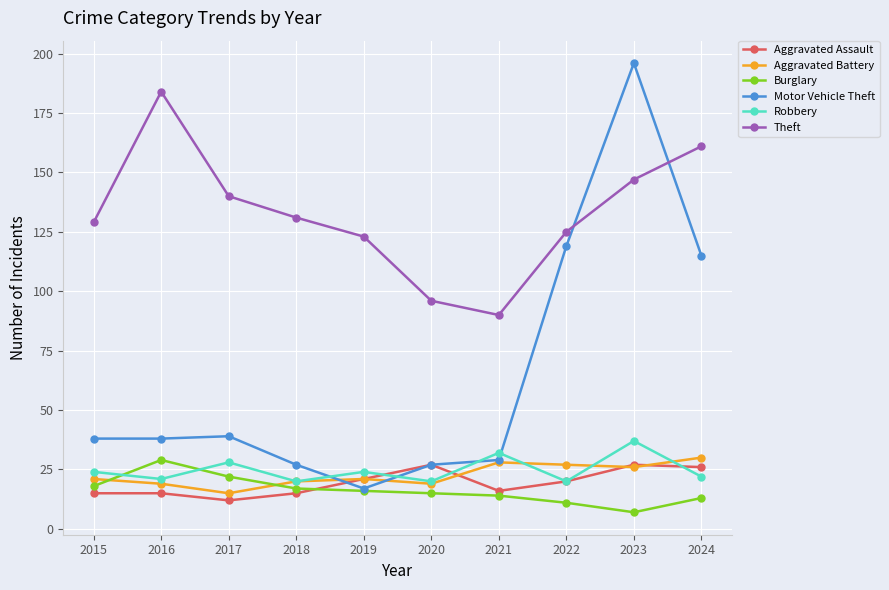

How many data points does each series have?

10